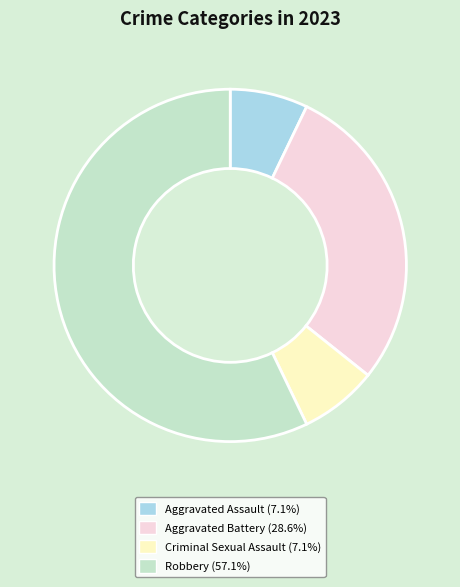

What is the largest slice in the pie chart?

Robbery